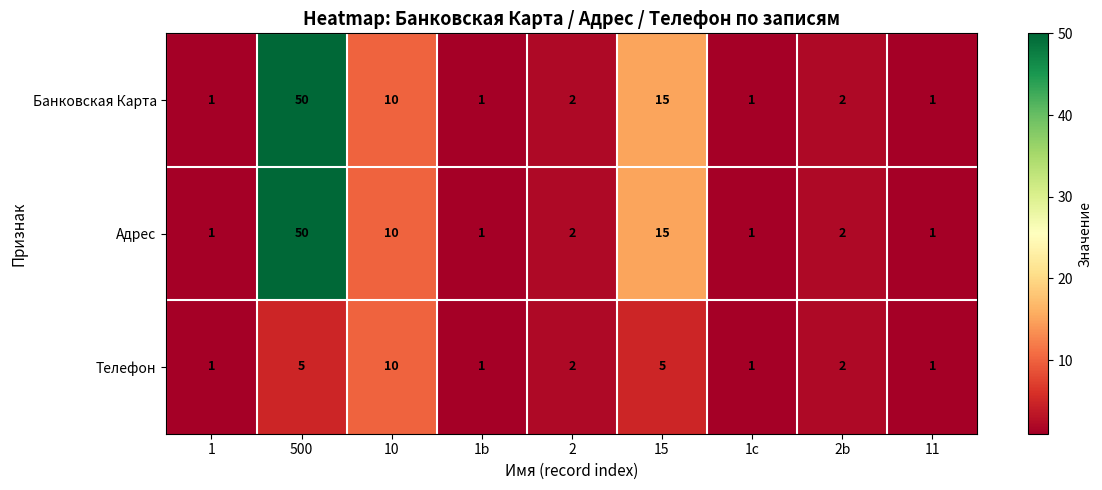

At which category is the sum across all series the highest?

500